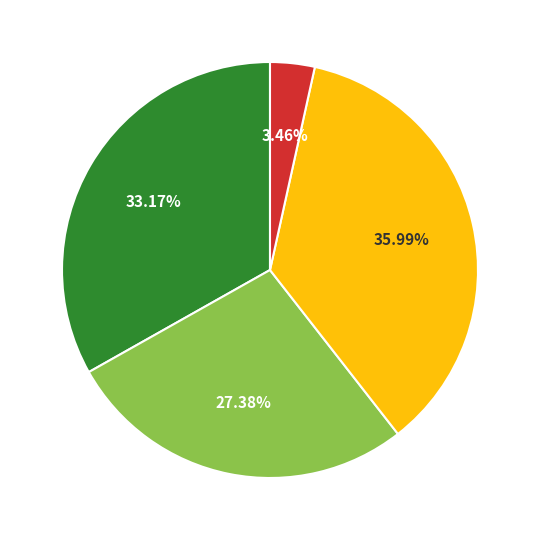

Is there a majority slice in this chart?

No